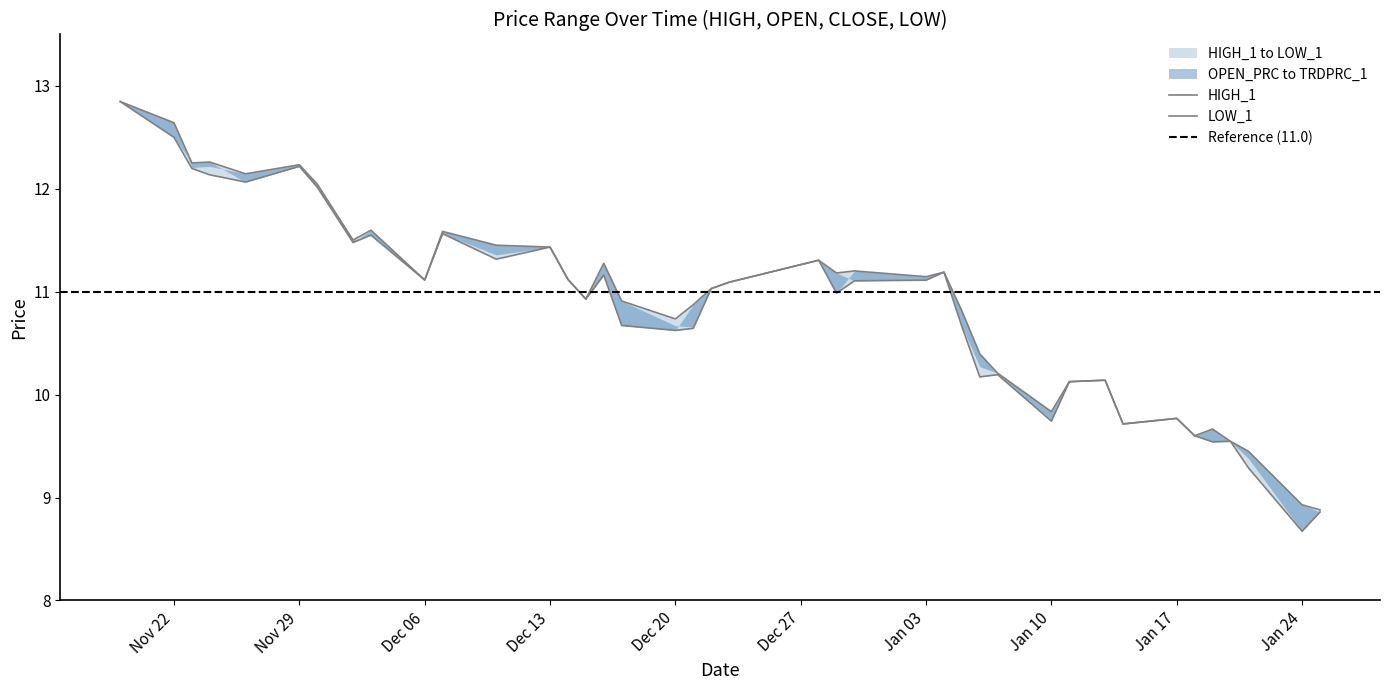

True or false: HIGH_1 and OPEN_PRC cross at least once.

False